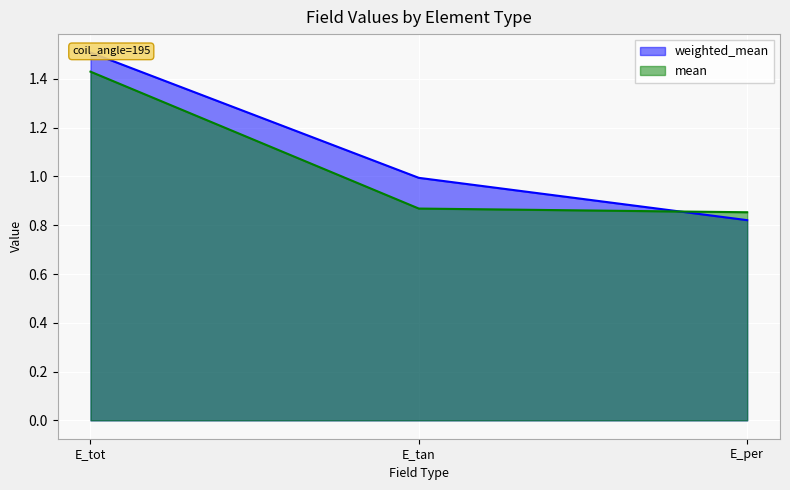

Between E_tot and E_per, which is larger?

E_tot